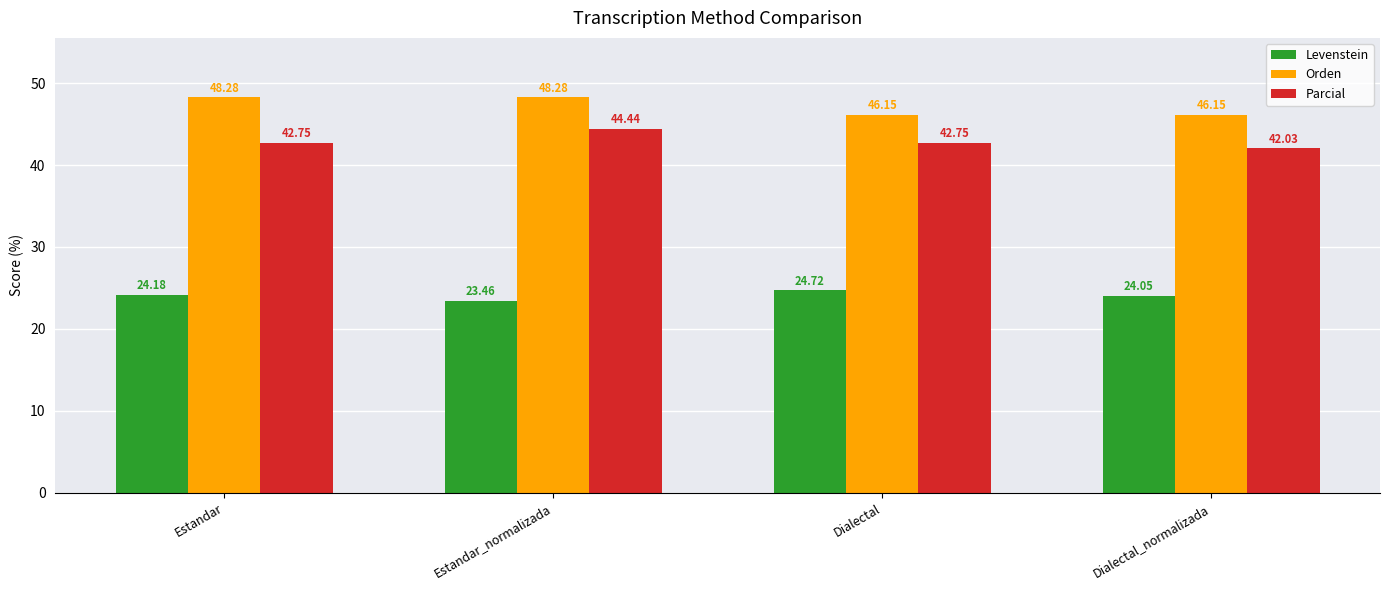

What is the label of the 1st bar from the right?

Dialectal_normalizada